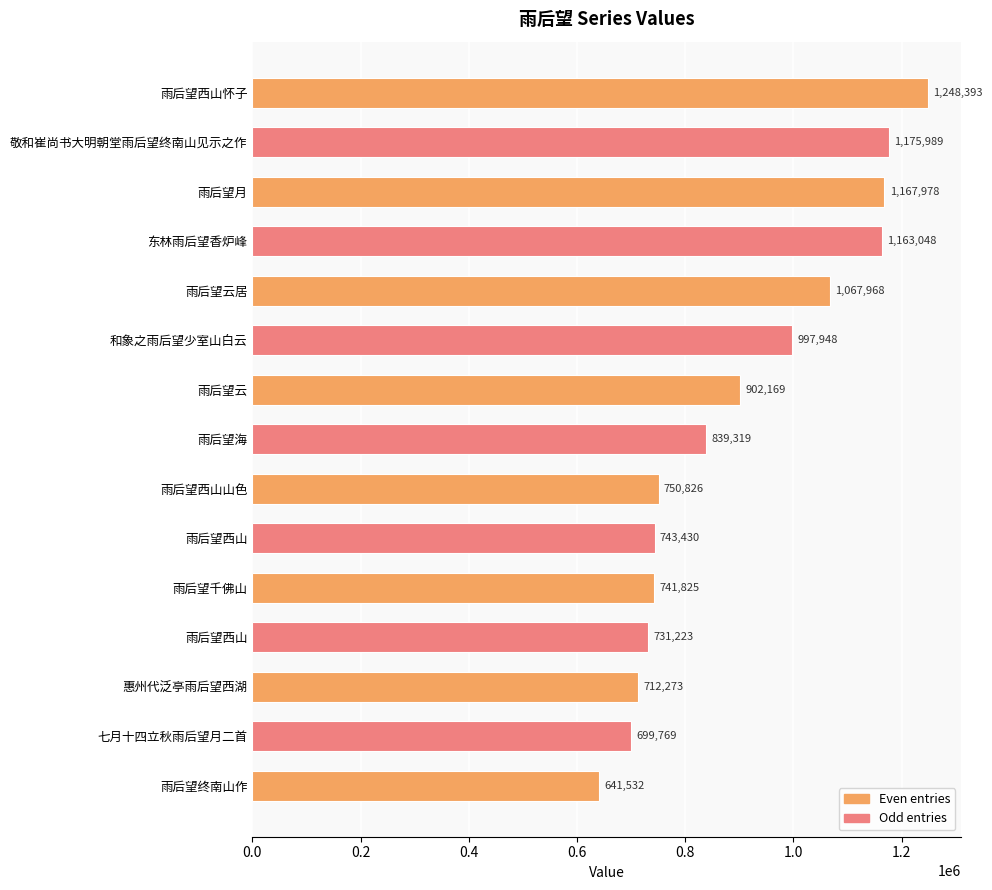

How many values are below 839319?

7